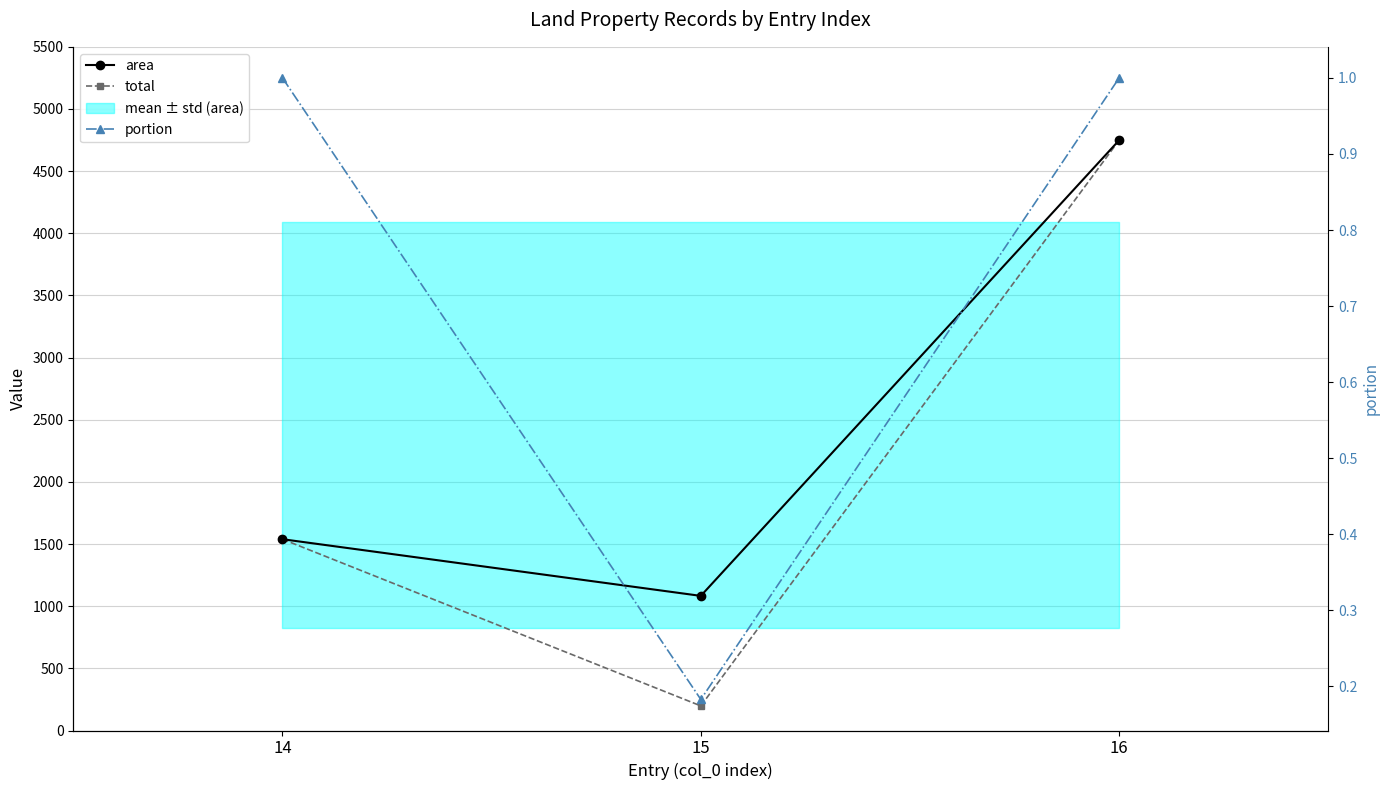

What value does the portion series have at 14?

1.0